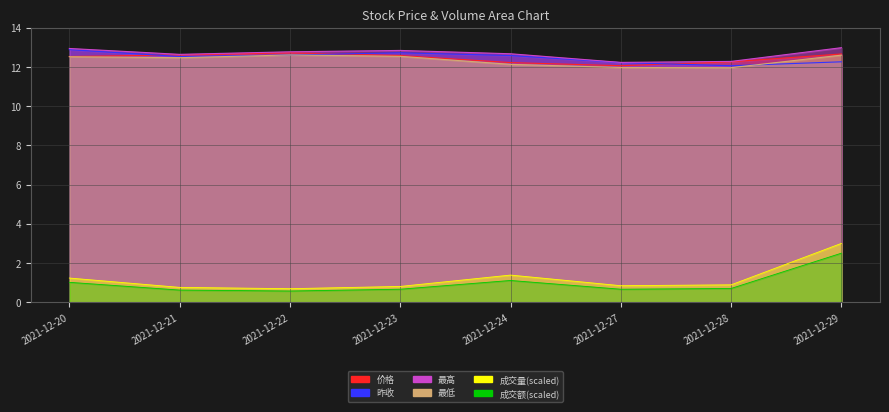

Which series has the largest total across all categories?

最高